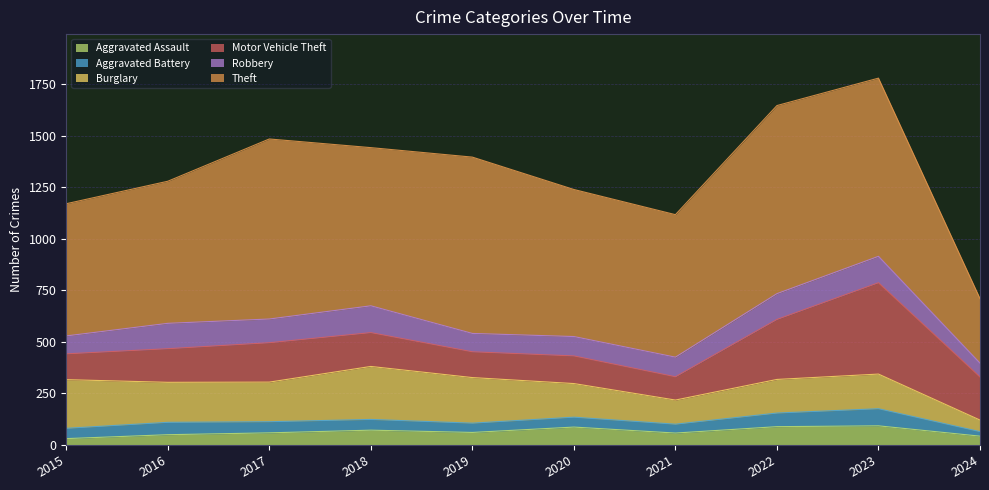

Is it true that Motor Vehicle Theft equals 194 at 2015?

False